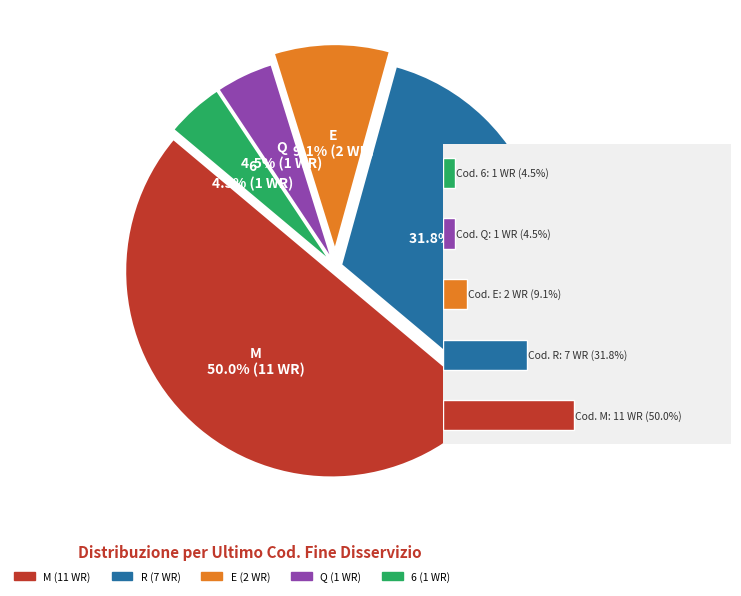

Which slice is the smallest?

Q